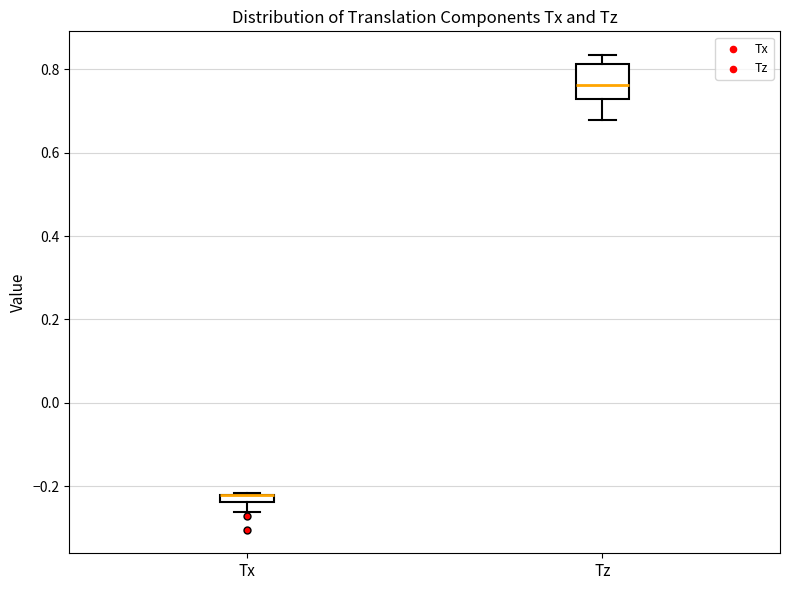

Where is the lower edge of the box for Tx on the y-axis? The values are not printed on the chart, so give them approximately, as read against the axis.

-0.24